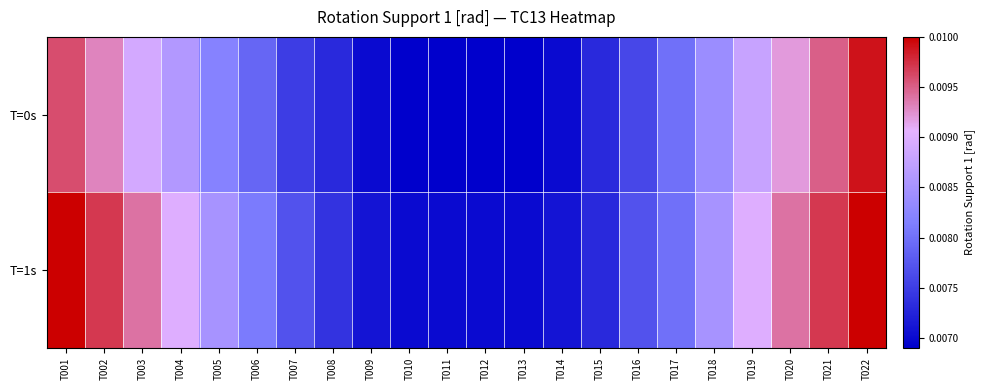

List the series in order of their overall mean, lowest first.

T=0s, T=1s